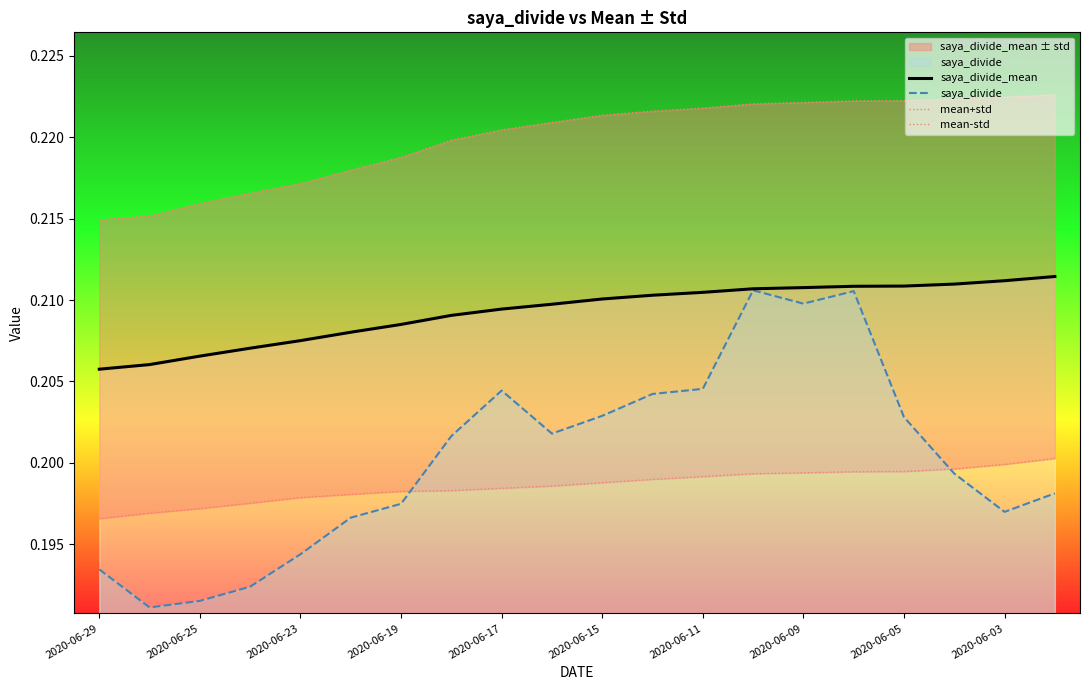

What is the sum of the saya_divide_mean values at 2020-06-09 and 2020-06-11?

0.4